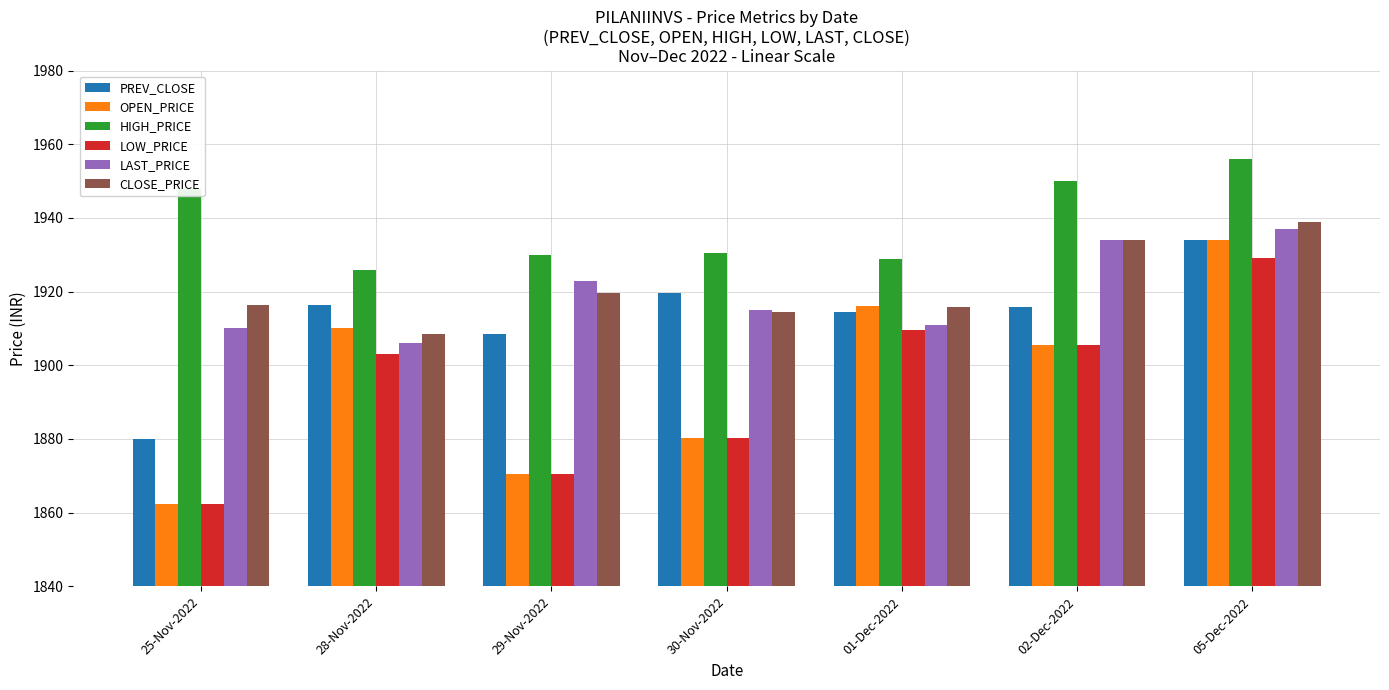

What is the label of the 2nd bar from the right?

02-Dec-2022